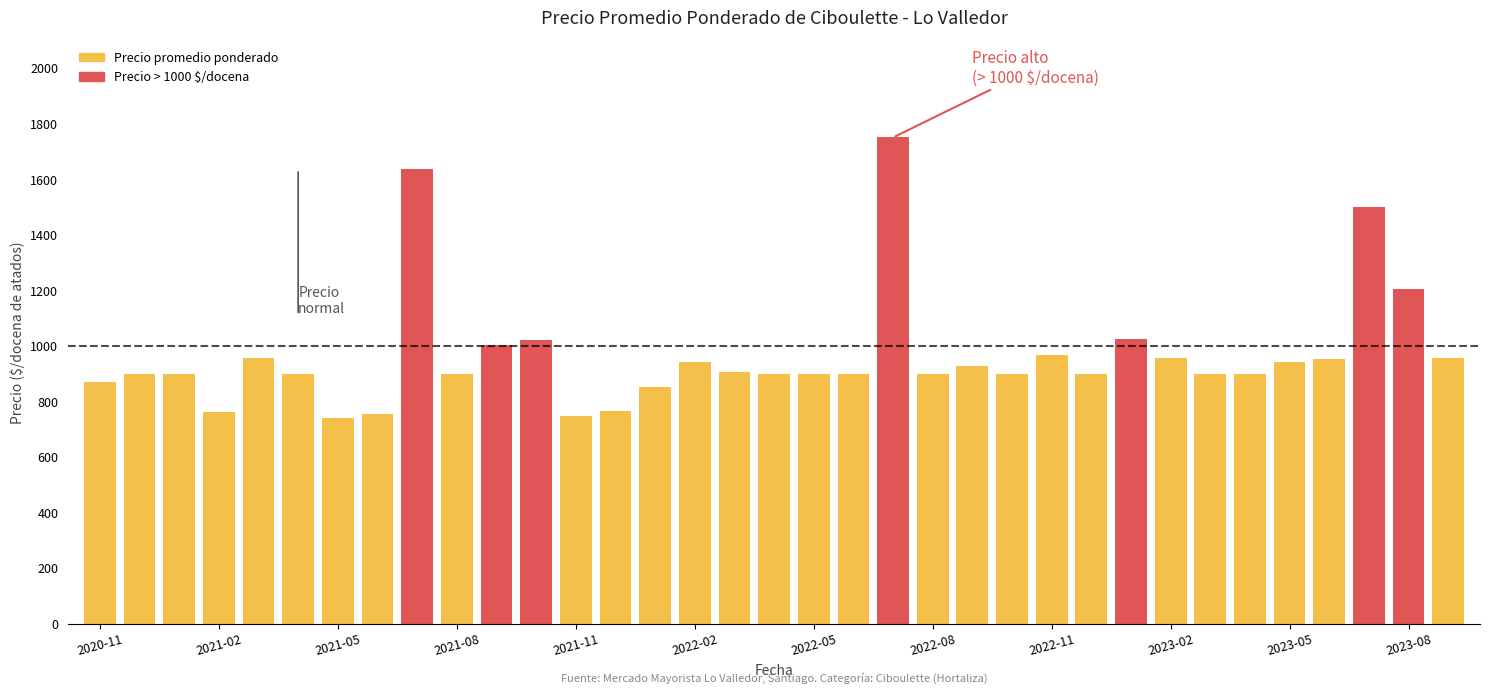

The Precio maximo series shows 1693 at 2022-04. True or false?

False